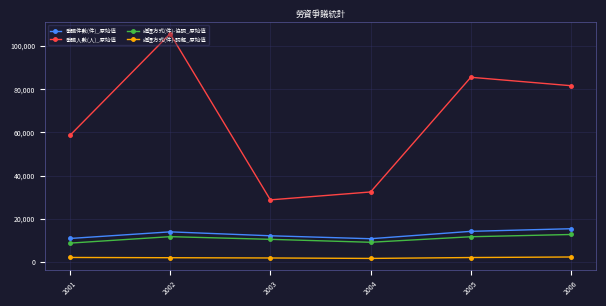

What are all the series names shown in the legend?

爭議件數(件)_原始值, 爭議人數(人)_原始值, 處理方式(件)-協調_原始值, 處理方式(件)-調解_原始值